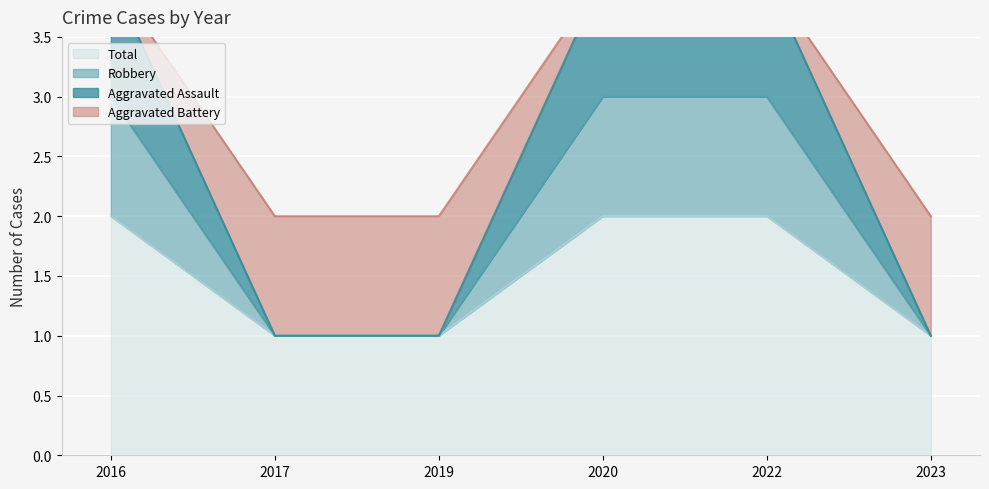

True or false: Robbery and Total cross at least once.

False